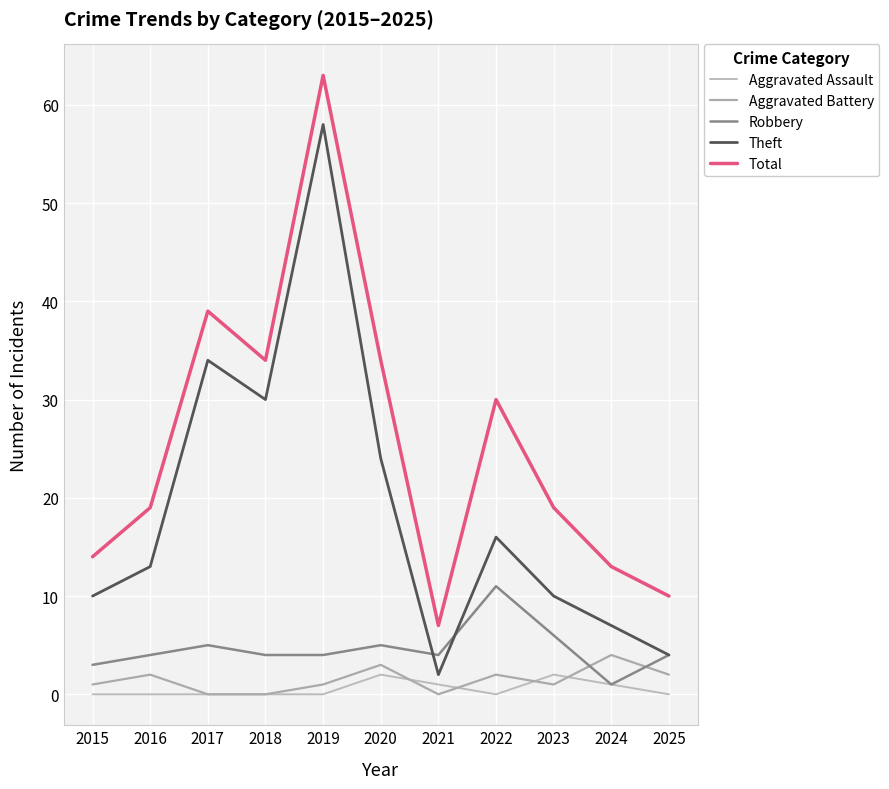

How many values in Aggravated Assault are above zero?

4